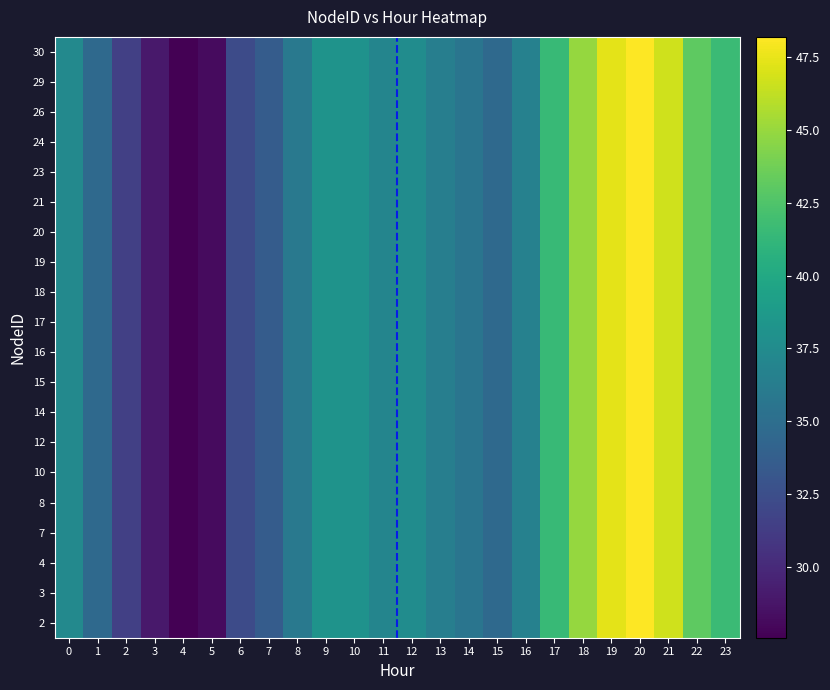

Reading left to right, what are all the values shown in this chart?

2: 0=37.3	1=34.6	2=31.4	3=29.0	4=27.6	5=28.2	6=32.3	7=33.6	8=35.9	9=38.2	10=38.1	11=36.9	12=37.6	13=36.4	14=35.6	15=34.6	16=36.7	17=41.4	18=44.9	19=47.3	20=48.2	21=46.7	22=43.1	23=41.6
3: 0=37.3	1=34.6	2=31.4	3=29.0	4=27.6	5=28.2	6=32.3	7=33.6	8=35.9	9=38.2	10=38.1	11=36.9	12=37.6	13=36.4	14=35.6	15=34.6	16=36.7	17=41.4	18=44.9	19=47.3	20=48.2	21=46.7	22=43.1	23=41.6
4: 0=37.3	1=34.6	2=31.4	3=29.0	4=27.6	5=28.2	6=32.3	7=33.6	8=35.9	9=38.2	10=38.1	11=36.9	12=37.6	13=36.4	14=35.6	15=34.6	16=36.7	17=41.4	18=44.9	19=47.3	20=48.2	21=46.7	22=43.1	23=41.6
7: 0=37.3	1=34.6	2=31.4	3=29.0	4=27.6	5=28.2	6=32.3	7=33.6	8=35.9	9=38.2	10=38.1	11=36.9	12=37.6	13=36.4	14=35.6	15=34.6	16=36.7	17=41.4	18=44.9	19=47.3	20=48.2	21=46.7	22=43.1	23=41.6
8: 0=37.3	1=34.6	2=31.4	3=29.0	4=27.6	5=28.2	6=32.3	7=33.6	8=35.9	9=38.2	10=38.1	11=36.9	12=37.6	13=36.4	14=35.6	15=34.6	16=36.7	17=41.4	18=44.9	19=47.3	20=48.2	21=46.7	22=43.1	23=41.6
10: 0=37.3	1=34.6	2=31.4	3=29.0	4=27.6	5=28.2	6=32.3	7=33.6	8=35.9	9=38.2	10=38.1	11=36.9	12=37.6	13=36.4	14=35.6	15=34.6	16=36.7	17=41.4	18=44.9	19=47.3	20=48.2	21=46.7	22=43.1	23=41.6
12: 0=37.3	1=34.6	2=31.4	3=29.0	4=27.6	5=28.2	6=32.3	7=33.6	8=35.9	9=38.2	10=38.1	11=36.9	12=37.6	13=36.4	14=35.6	15=34.6	16=36.7	17=41.4	18=44.9	19=47.3	20=48.2	21=46.7	22=43.1	23=41.6
14: 0=37.3	1=34.6	2=31.4	3=29.0	4=27.6	5=28.2	6=32.3	7=33.6	8=35.9	9=38.2	10=38.1	11=36.9	12=37.6	13=36.4	14=35.6	15=34.6	16=36.7	17=41.4	18=44.9	19=47.3	20=48.2	21=46.7	22=43.1	23=41.6
15: 0=37.3	1=34.6	2=31.4	3=29.0	4=27.6	5=28.2	6=32.3	7=33.6	8=35.9	9=38.2	10=38.1	11=36.9	12=37.6	13=36.4	14=35.6	15=34.6	16=36.7	17=41.4	18=44.9	19=47.3	20=48.2	21=46.7	22=43.1	23=41.6
16: 0=37.3	1=34.6	2=31.4	3=29.0	4=27.6	5=28.2	6=32.3	7=33.6	8=35.9	9=38.2	10=38.1	11=36.9	12=37.6	13=36.4	14=35.6	15=34.6	16=36.7	17=41.4	18=44.9	19=47.3	20=48.2	21=46.7	22=43.1	23=41.6
17: 0=37.3	1=34.6	2=31.4	3=29.0	4=27.6	5=28.2	6=32.3	7=33.6	8=35.9	9=38.2	10=38.1	11=36.9	12=37.6	13=36.4	14=35.6	15=34.6	16=36.7	17=41.4	18=44.9	19=47.3	20=48.2	21=46.7	22=43.1	23=41.6
18: 0=37.3	1=34.6	2=31.4	3=29.0	4=27.6	5=28.2	6=32.3	7=33.6	8=35.9	9=38.2	10=38.1	11=36.9	12=37.6	13=36.4	14=35.6	15=34.6	16=36.7	17=41.4	18=44.9	19=47.3	20=48.2	21=46.7	22=43.1	23=41.6
19: 0=37.3	1=34.6	2=31.4	3=29.0	4=27.6	5=28.2	6=32.3	7=33.6	8=35.9	9=38.2	10=38.1	11=36.9	12=37.6	13=36.4	14=35.6	15=34.6	16=36.7	17=41.4	18=44.9	19=47.3	20=48.2	21=46.7	22=43.1	23=41.6
20: 0=37.3	1=34.6	2=31.4	3=29.0	4=27.6	5=28.2	6=32.3	7=33.6	8=35.9	9=38.2	10=38.1	11=36.9	12=37.6	13=36.4	14=35.6	15=34.6	16=36.7	17=41.4	18=44.9	19=47.3	20=48.2	21=46.7	22=43.1	23=41.6
21: 0=37.3	1=34.6	2=31.4	3=29.0	4=27.6	5=28.2	6=32.3	7=33.6	8=35.9	9=38.2	10=38.1	11=36.9	12=37.6	13=36.4	14=35.6	15=34.6	16=36.7	17=41.4	18=44.9	19=47.3	20=48.2	21=46.7	22=43.1	23=41.6
23: 0=37.3	1=34.6	2=31.4	3=29.0	4=27.6	5=28.2	6=32.3	7=33.6	8=35.9	9=38.2	10=38.1	11=36.9	12=37.6	13=36.4	14=35.6	15=34.6	16=36.7	17=41.4	18=44.9	19=47.3	20=48.2	21=46.7	22=43.1	23=41.6
24: 0=37.3	1=34.6	2=31.4	3=29.0	4=27.6	5=28.2	6=32.3	7=33.6	8=35.9	9=38.2	10=38.1	11=36.9	12=37.6	13=36.4	14=35.6	15=34.6	16=36.7	17=41.4	18=44.9	19=47.3	20=48.2	21=46.7	22=43.1	23=41.6
26: 0=37.3	1=34.6	2=31.4	3=29.0	4=27.6	5=28.2	6=32.3	7=33.6	8=35.9	9=38.2	10=38.1	11=36.9	12=37.6	13=36.4	14=35.6	15=34.6	16=36.7	17=41.4	18=44.9	19=47.3	20=48.2	21=46.7	22=43.1	23=41.6
29: 0=37.3	1=34.6	2=31.4	3=29.0	4=27.6	5=28.2	6=32.3	7=33.6	8=35.9	9=38.2	10=38.1	11=36.9	12=37.6	13=36.4	14=35.6	15=34.6	16=36.7	17=41.4	18=44.9	19=47.3	20=48.2	21=46.7	22=43.1	23=41.6
30: 0=37.3	1=34.6	2=31.4	3=29.0	4=27.6	5=28.2	6=32.3	7=33.6	8=35.9	9=38.2	10=38.1	11=36.9	12=37.6	13=36.4	14=35.6	15=34.6	16=36.7	17=41.4	18=44.9	19=47.3	20=48.2	21=46.7	22=43.1	23=41.6